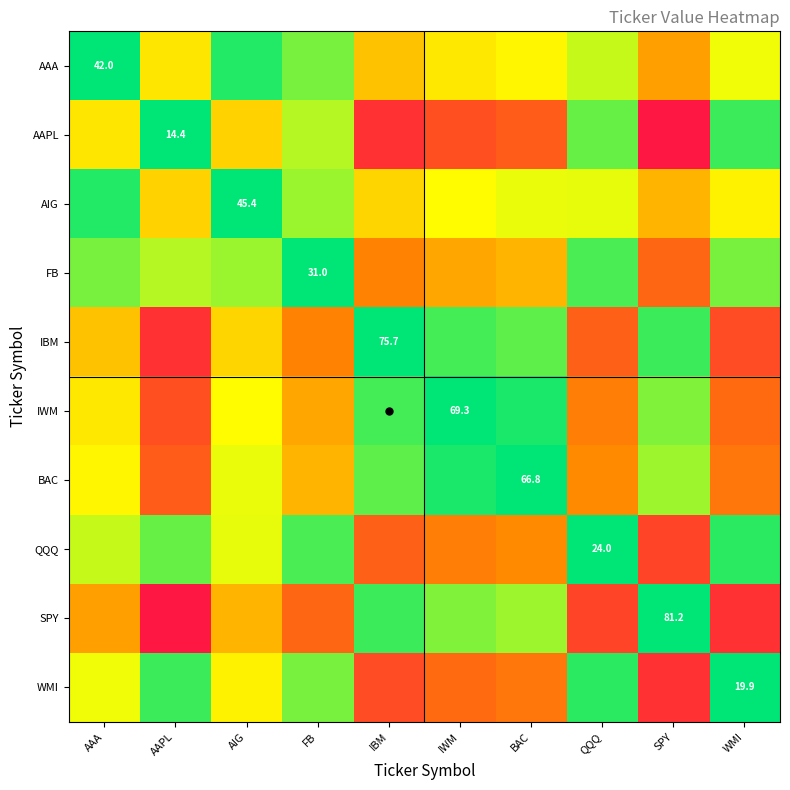

What is the total value across all series at FB?

229.1